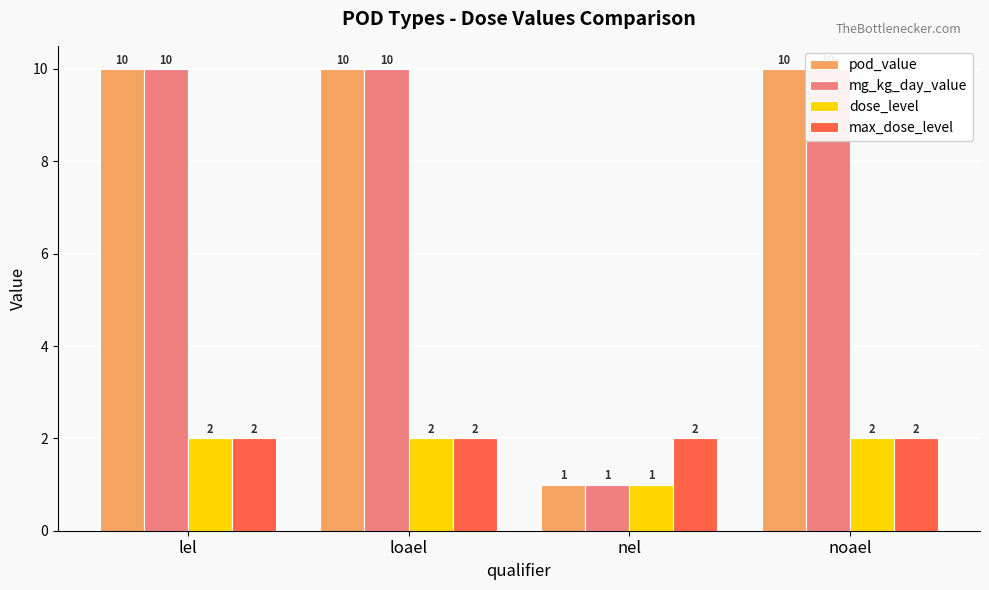

Reading right to left, transcribe all the data shown in this chart.

pod_value: noael=10	nel=1	loael=10	lel=10
mg_kg_day_value: noael=10	nel=1	loael=10	lel=10
dose_level: noael=2	nel=1	loael=2	lel=2
max_dose_level: noael=2	nel=2	loael=2	lel=2